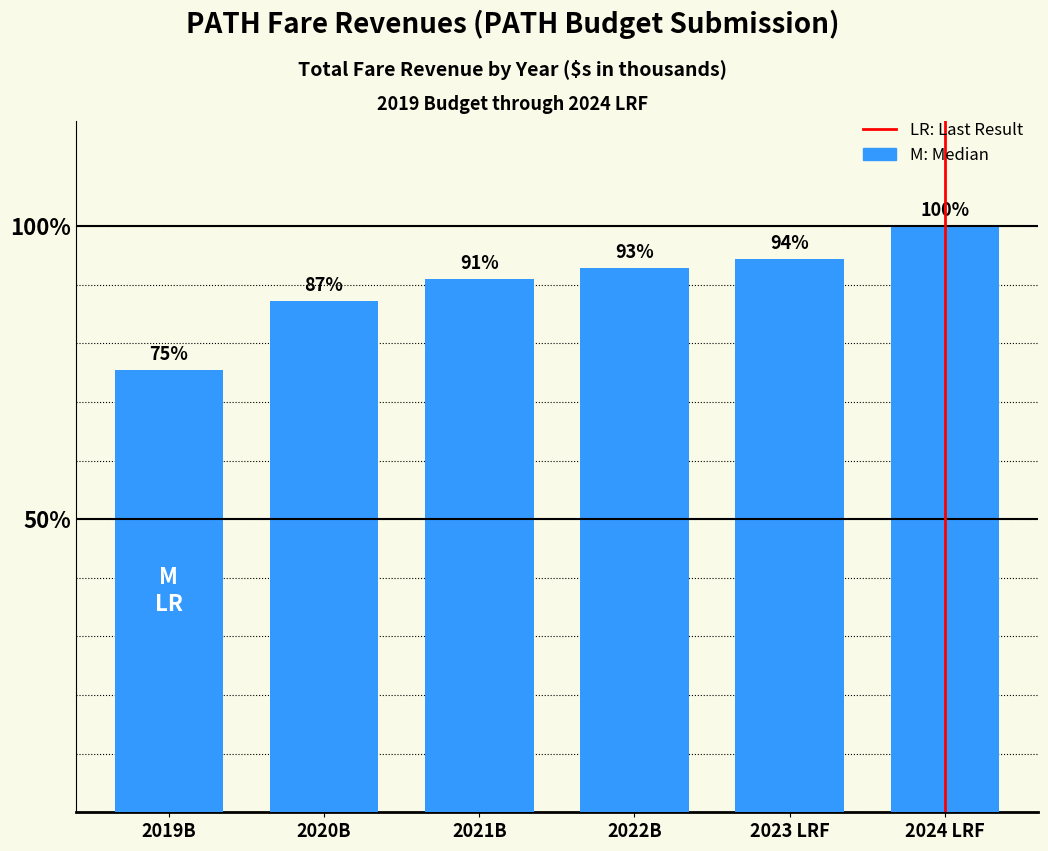

Are the bars grouped side by side (vs. stacked)?

No